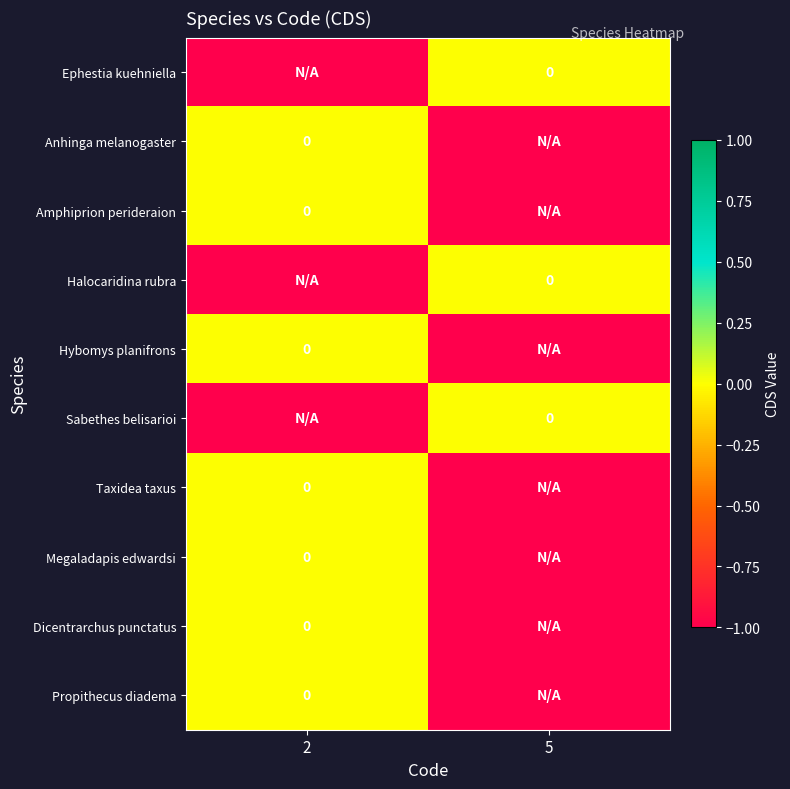

What is the total value across all series at 5?

-7